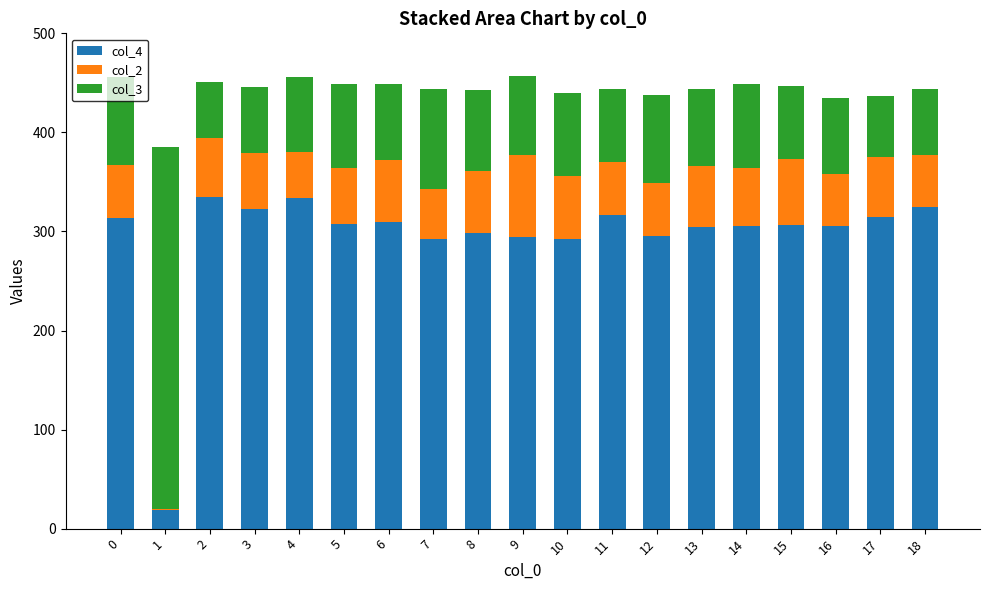

What is the total value across all series at 6?

449